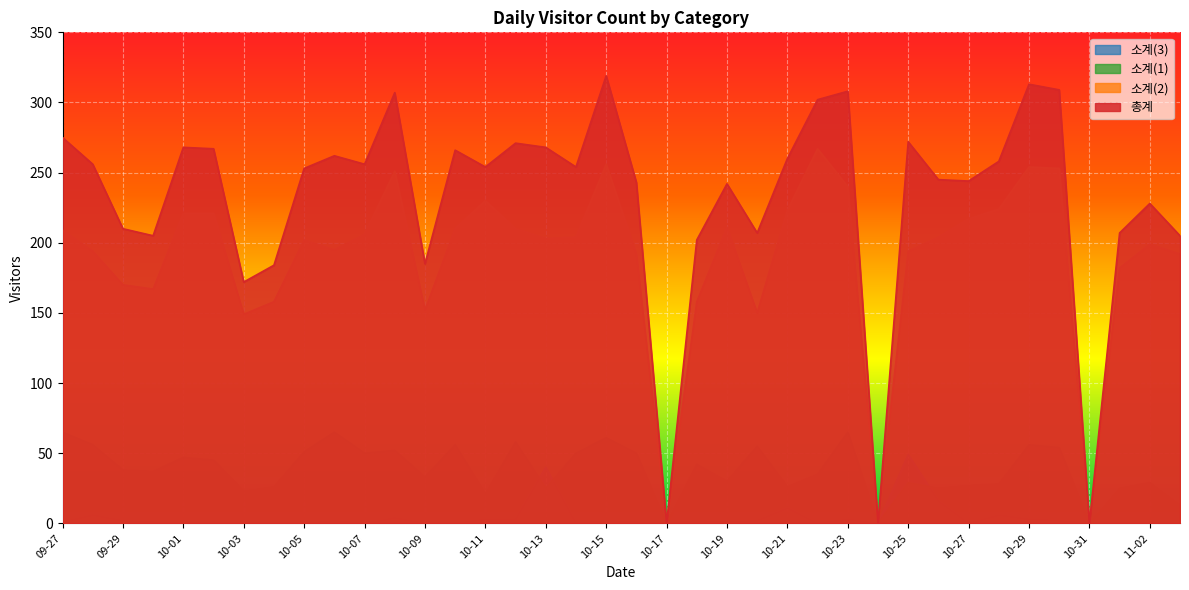

What is the sum of all 소계(2) values?

7168